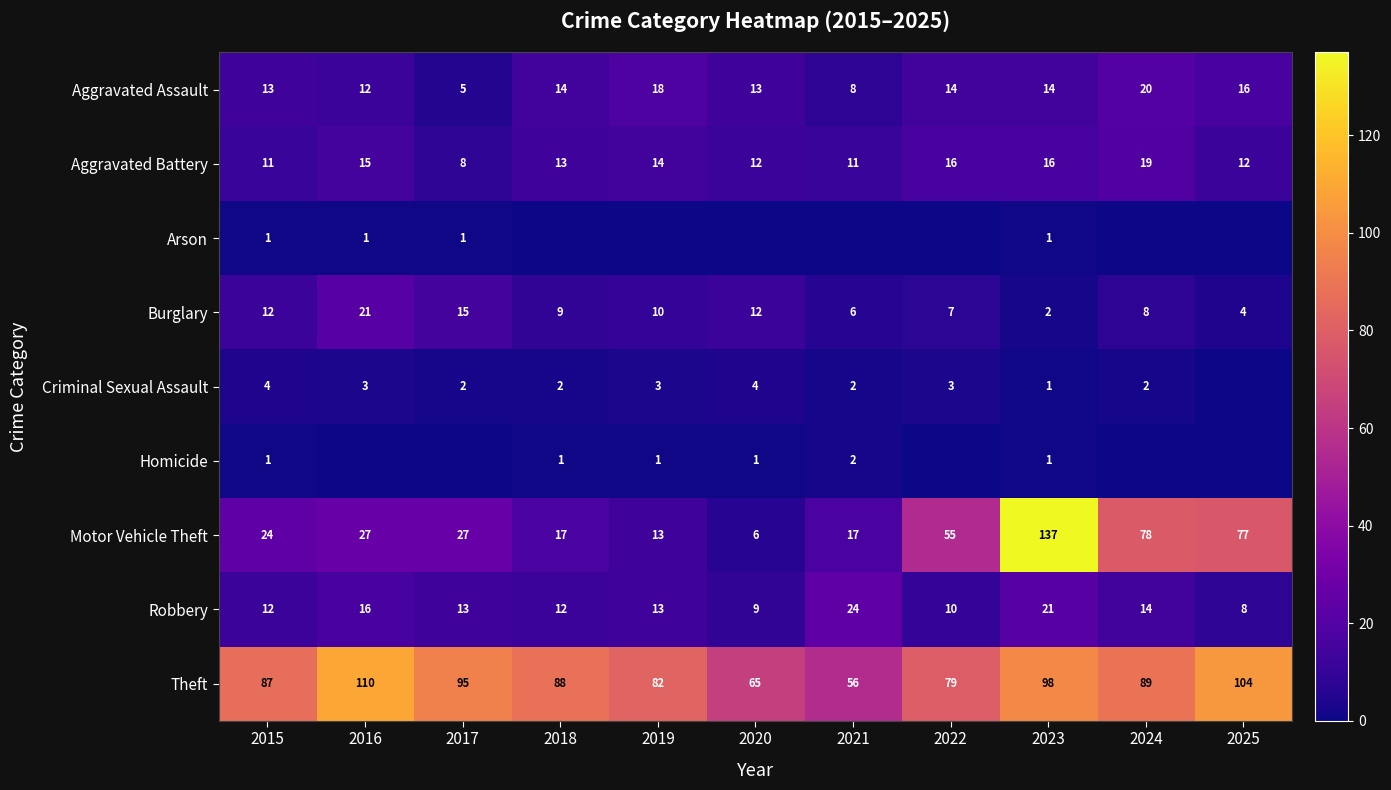

Is the value of Theft at 2023 greater than the value of Burglary at 2021?

Yes